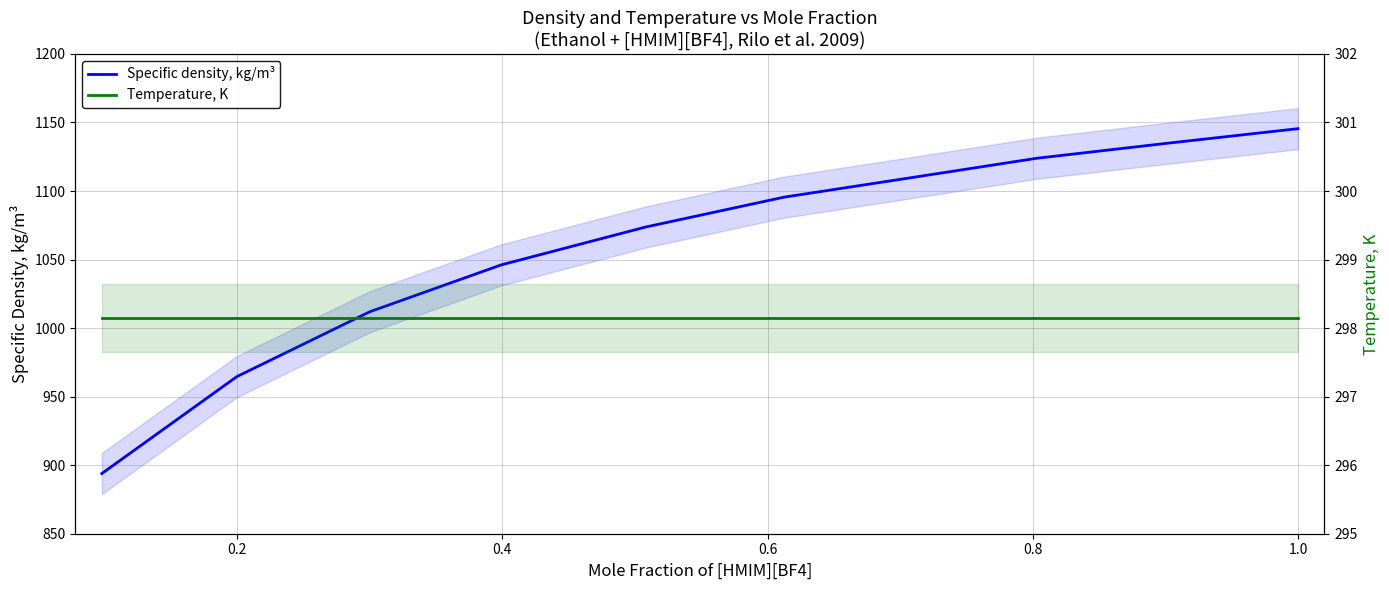

True or false: Specific density, kg/m³ has a value of 486.3 at 0.6.

False